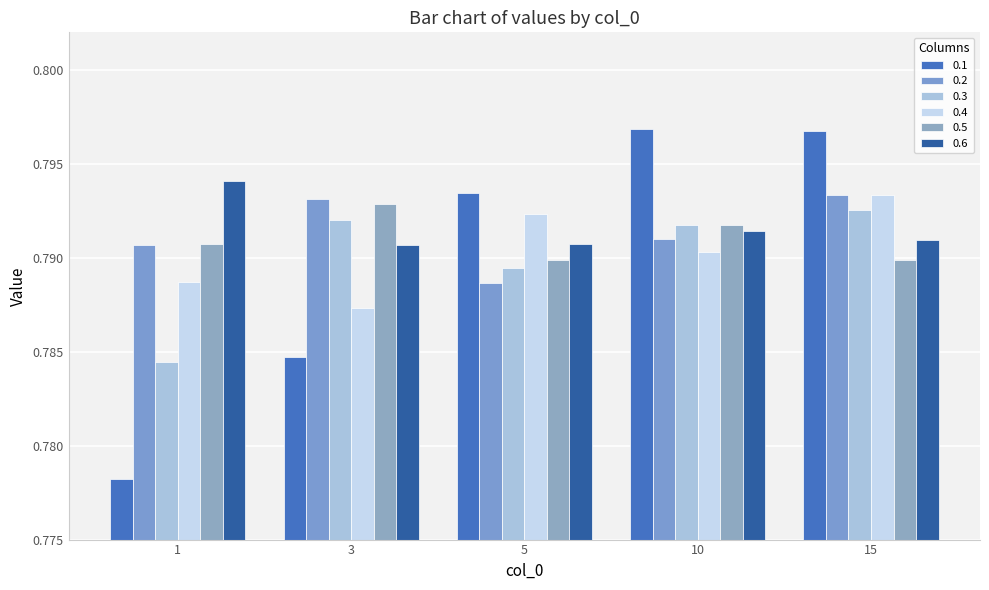

What is the value of the 0.3 bar at the 2nd from the left?

0.8